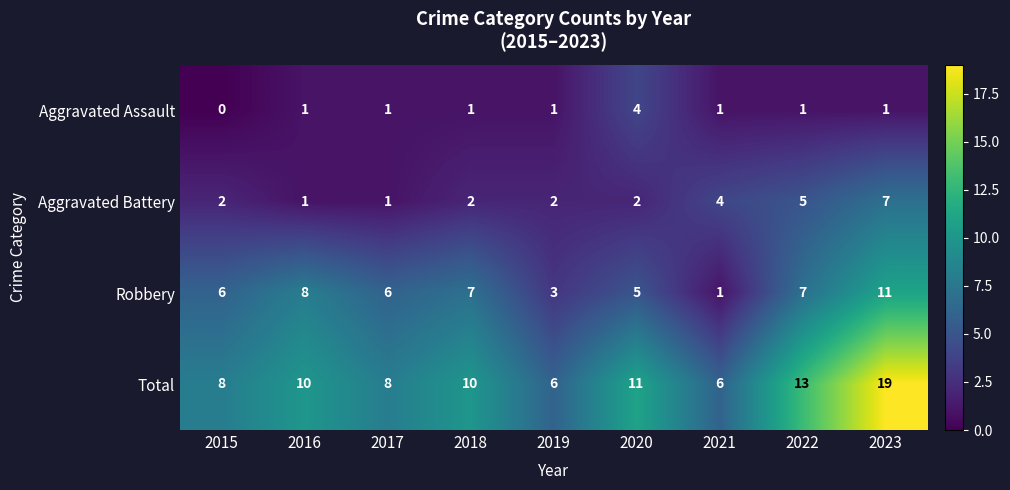

Which category has the lowest value across all series?

2015